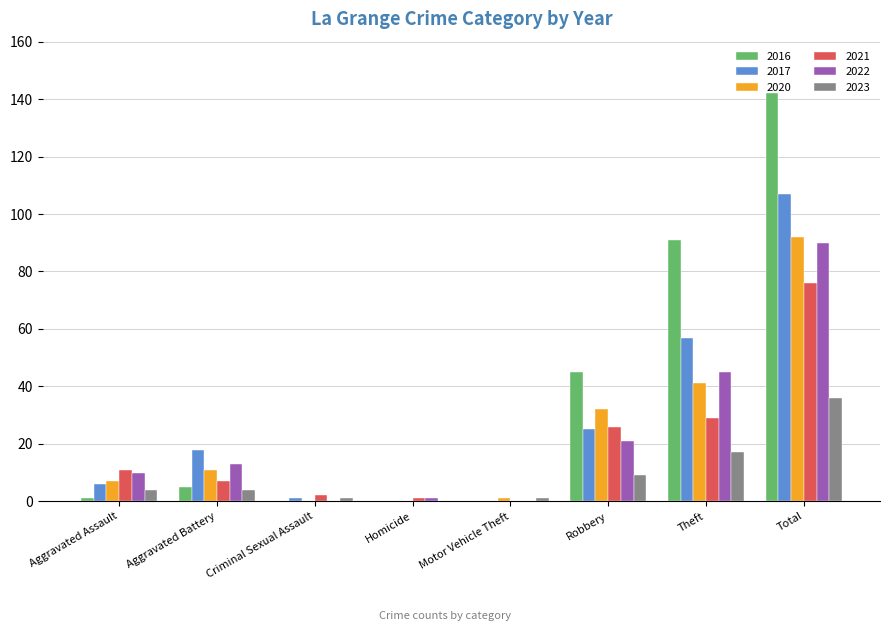

At which category does the chart reach its peak across all series?

Total